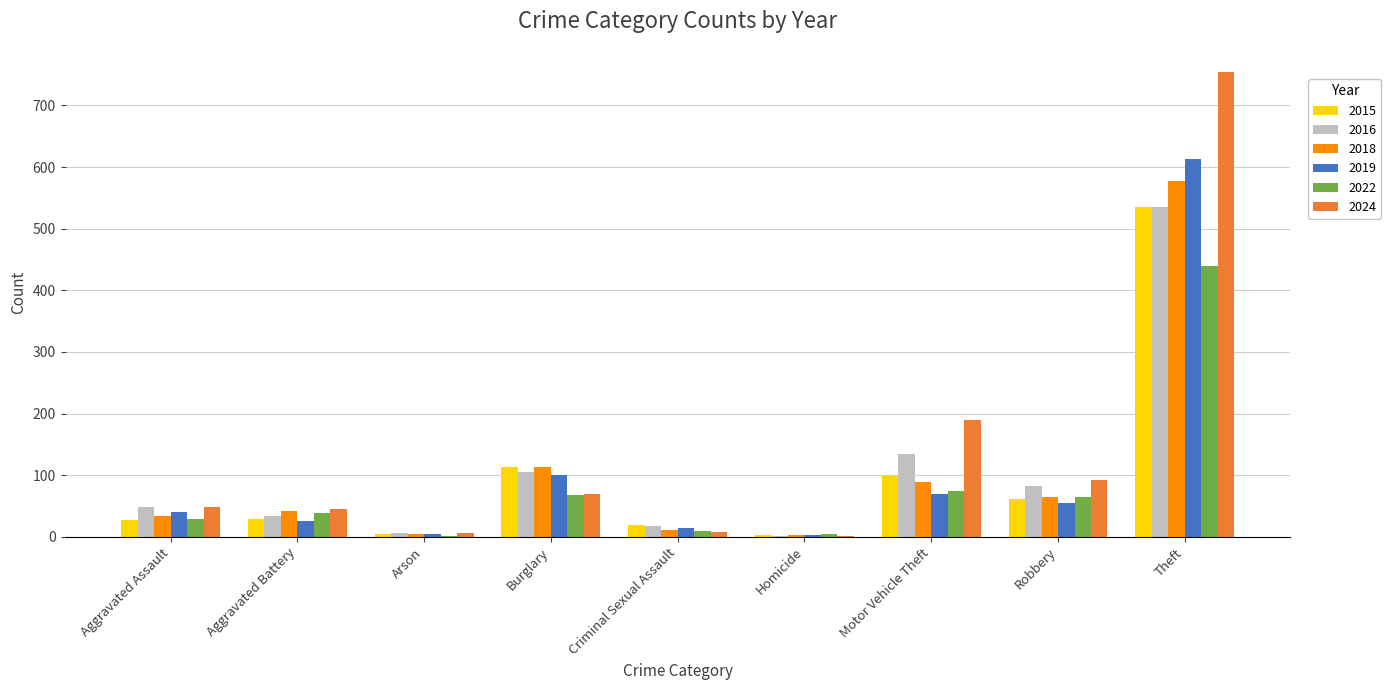

Between Aggravated Assault and Burglary, which series saw the biggest shift?

2015